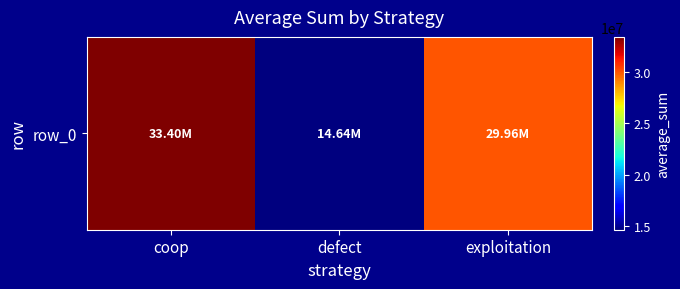

Count the values in the range 14638619 to 33397977.

3